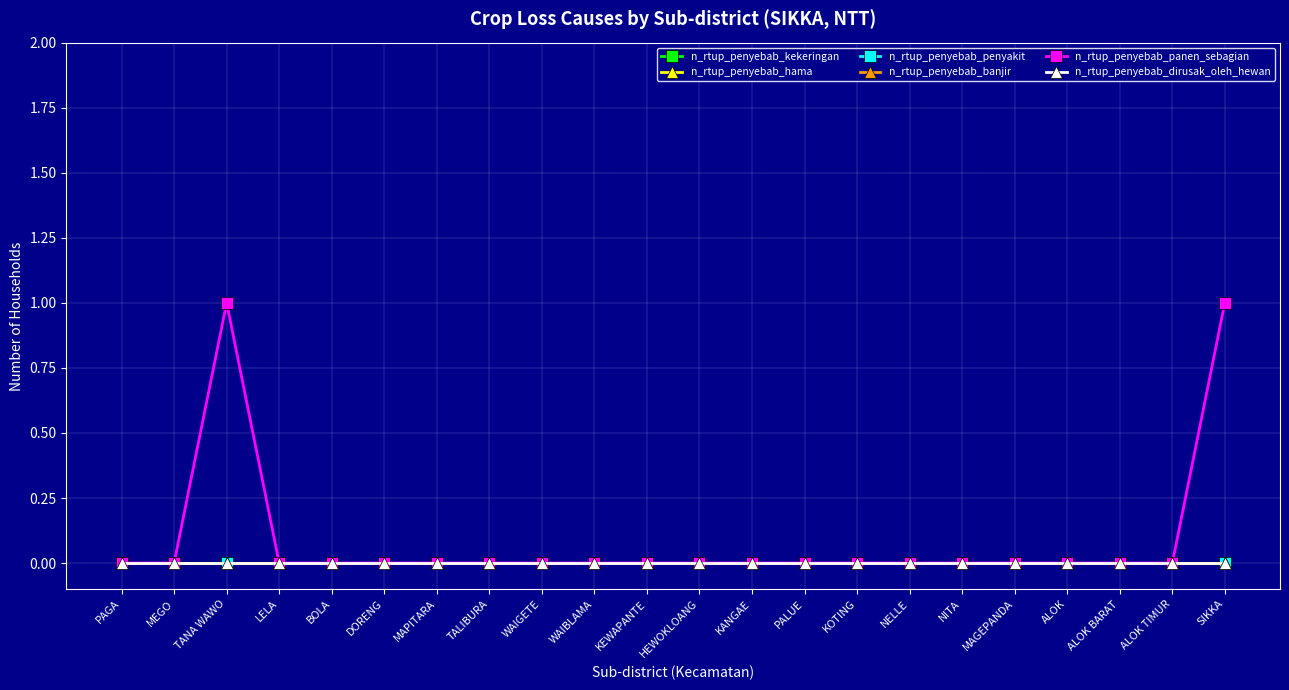

Rank the categories by n_rtup_penyebab_penyakit value from highest to lowest.

PAGA, MEGO, TANA WAWO, LELA, BOLA, DORENG, MAPITARA, TALIBURA, WAIGETE, WAIBLAMA, KEWAPANTE, HEWOKLOANG, KANGAE, PALUE, KOTING, NELLE, NITA, MAGEPANDA, ALOK, ALOK BARAT, ALOK TIMUR, SIKKA